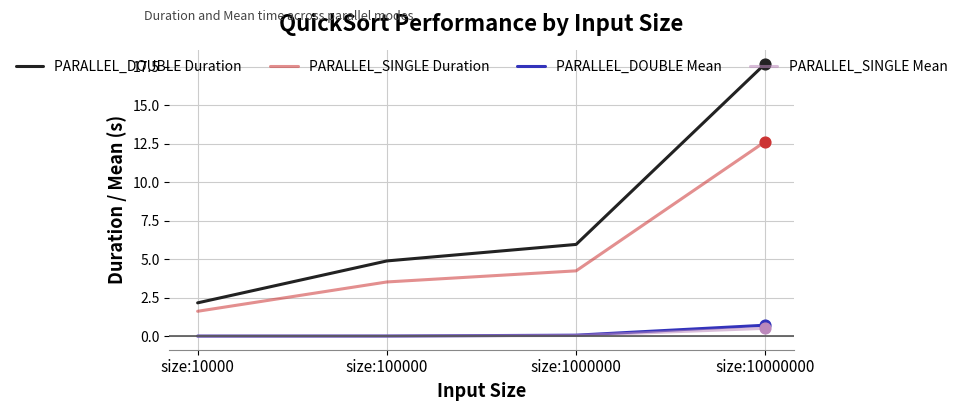

Which series changed the most between size:10000 and size:10000000?

PARALLEL_DOUBLE Duration